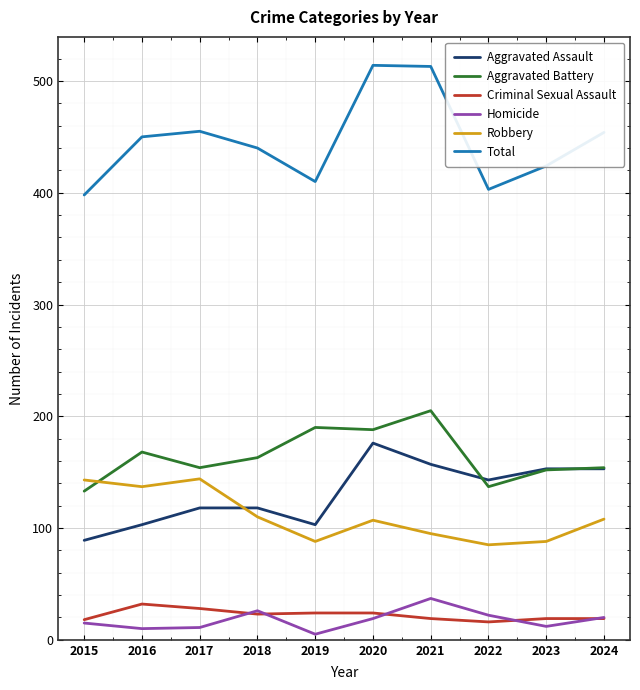

What is the greatest value displayed?

514